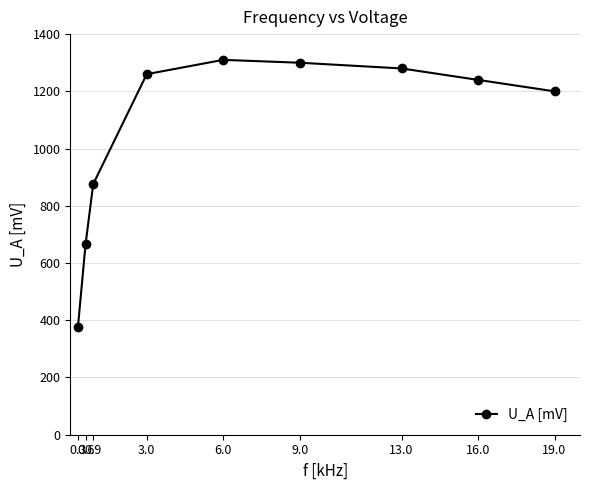

What is the greatest value displayed?

1310